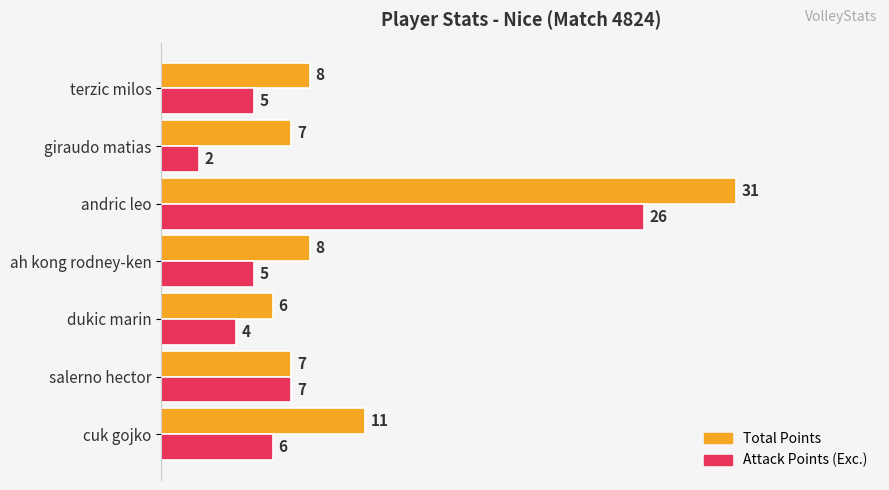

At which label is Attack Points (Exc.) closest to 14?

salerno hector